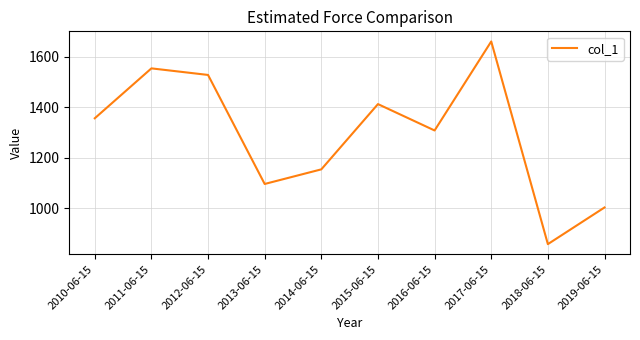

Rank the categories by value from lowest to highest.

2018-06-15, 2019-06-15, 2013-06-15, 2014-06-15, 2016-06-15, 2010-06-15, 2015-06-15, 2012-06-15, 2011-06-15, 2017-06-15